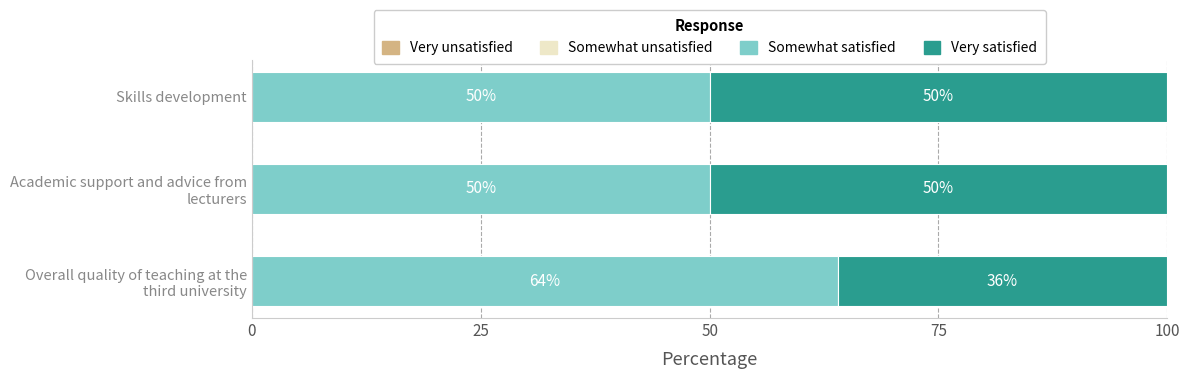

What is the total value across all series at Skills development?

100